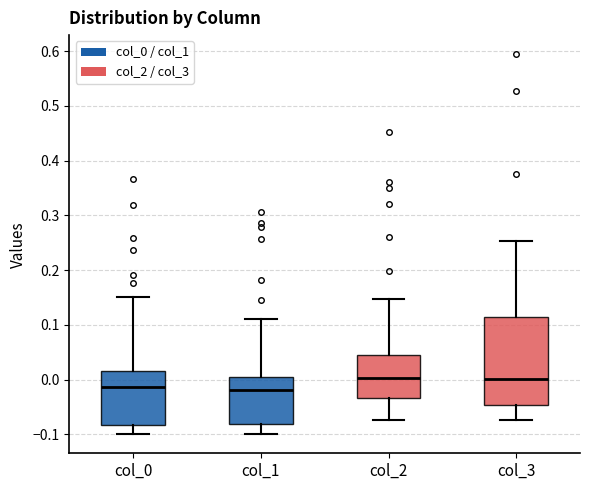

Reading left to right, read every box against the y-axis: the position of its median line, the range the box covers, and the ends of its whiskers. The values are not printed on the chart, so give them approximately, as read against the axis.

col_0: median -0.01, box -0.08 to 0.02, whiskers -0.10 to 0.15
col_1: median -0.02, box -0.08 to 0.00, whiskers -0.10 to 0.11
col_2: median 0.00, box -0.03 to 0.05, whiskers -0.07 to 0.15
col_3: median 0.00, box -0.05 to 0.11, whiskers -0.07 to 0.25